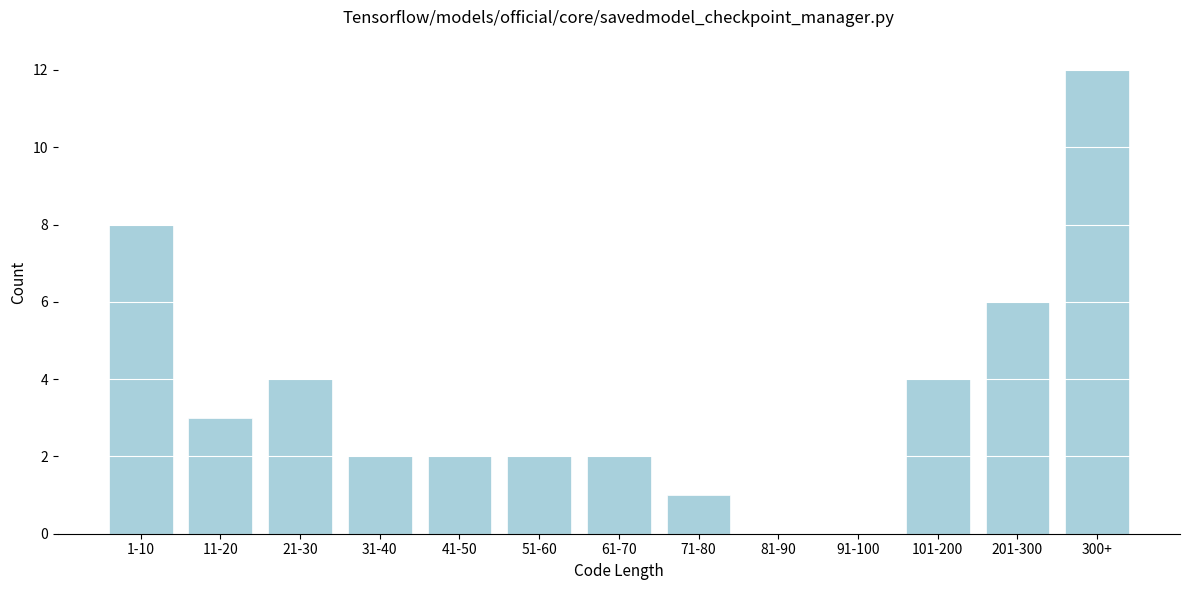

Reading right to left, what are all the values shown in this chart?

300+=12	201-300=6	101-200=4	91-100=0	81-90=0	71-80=1	61-70=2	51-60=2	41-50=2	31-40=2	21-30=4	11-20=3	1-10=8